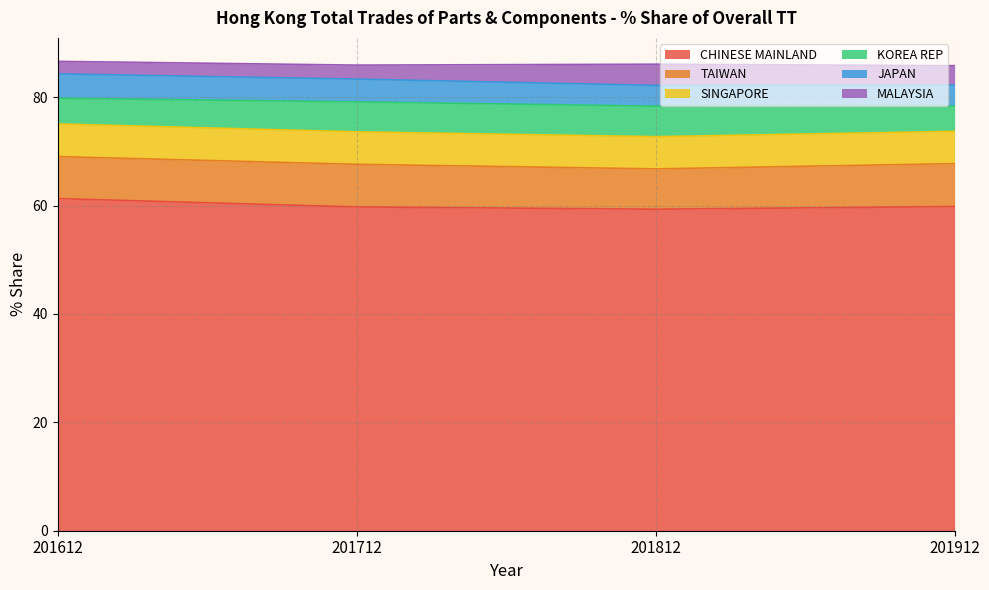

At which category does the chart reach its peak across all series?

201612